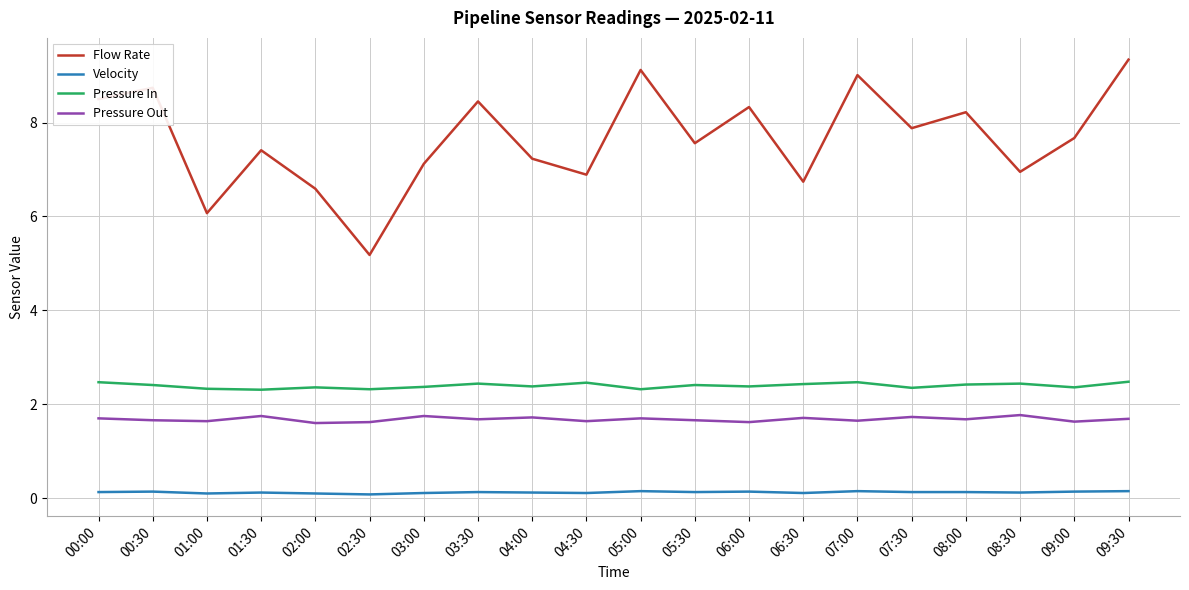

The Pressure Out series shows 1.7 at 00:00. True or false?

True